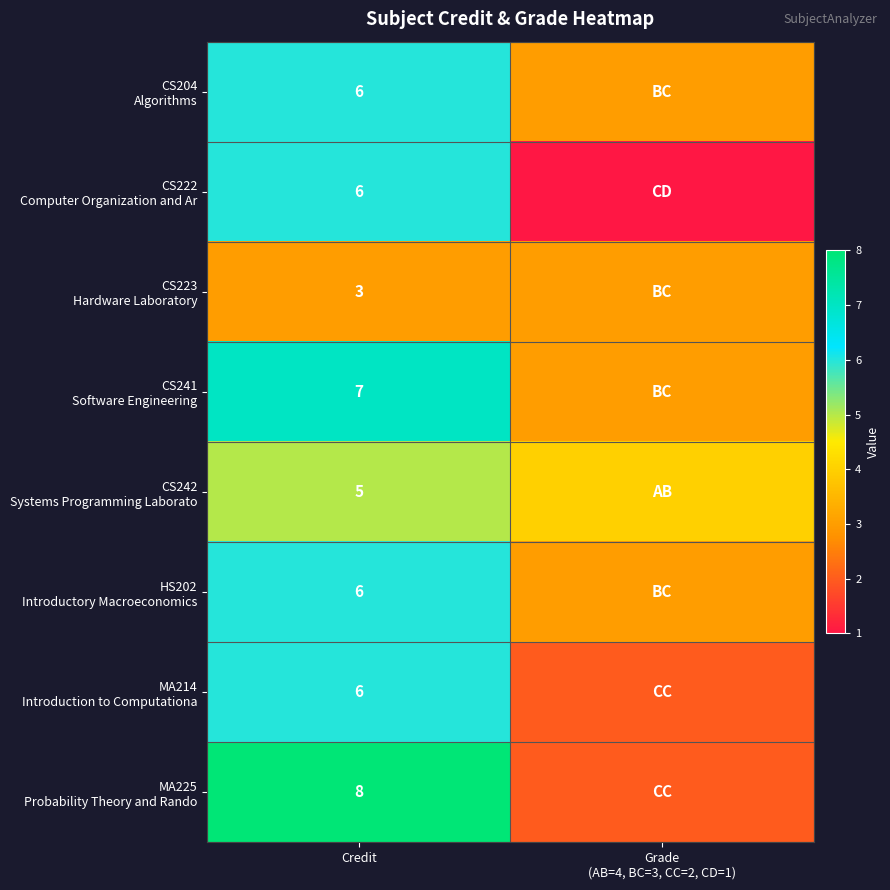

What is the total value across all series at Credit?

47